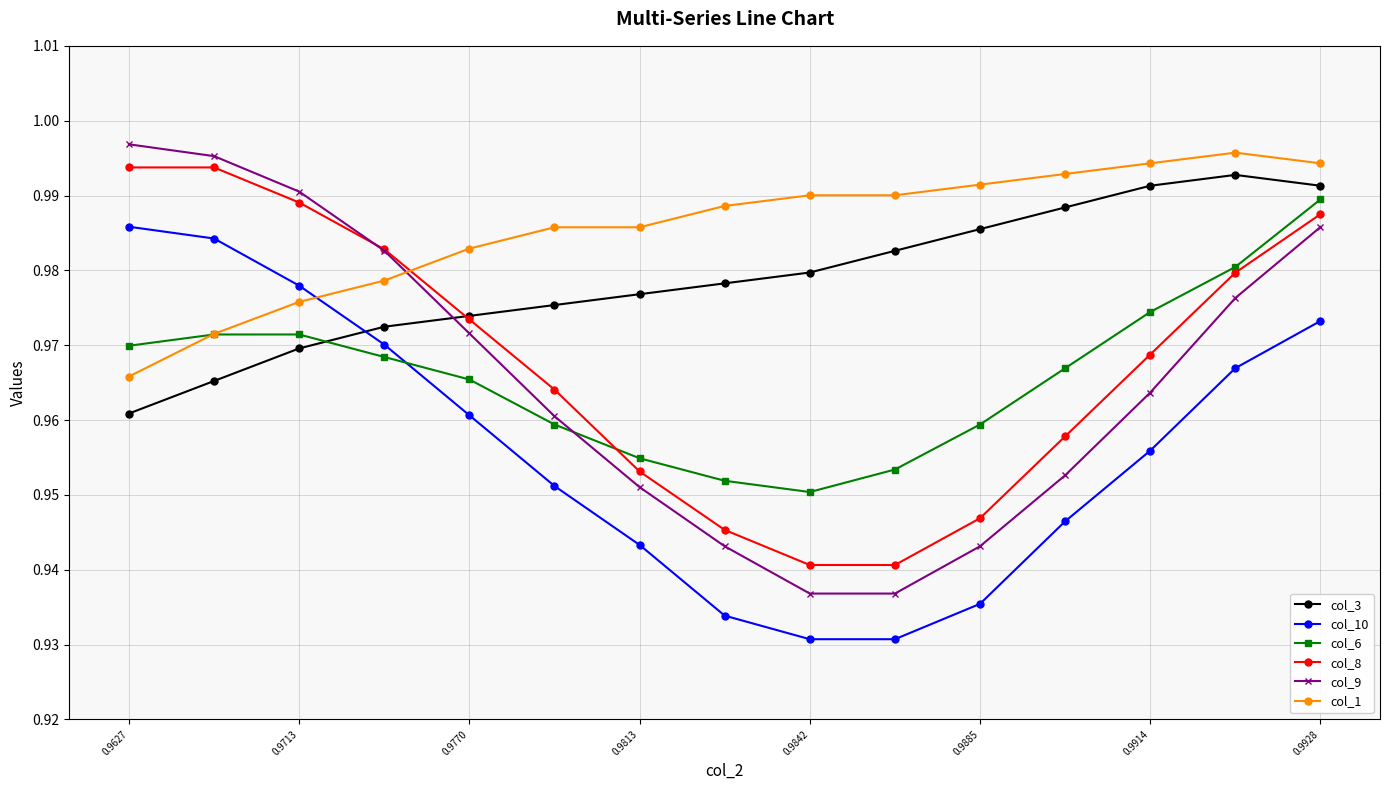

How many col_1 values are between 0 and 1?

15